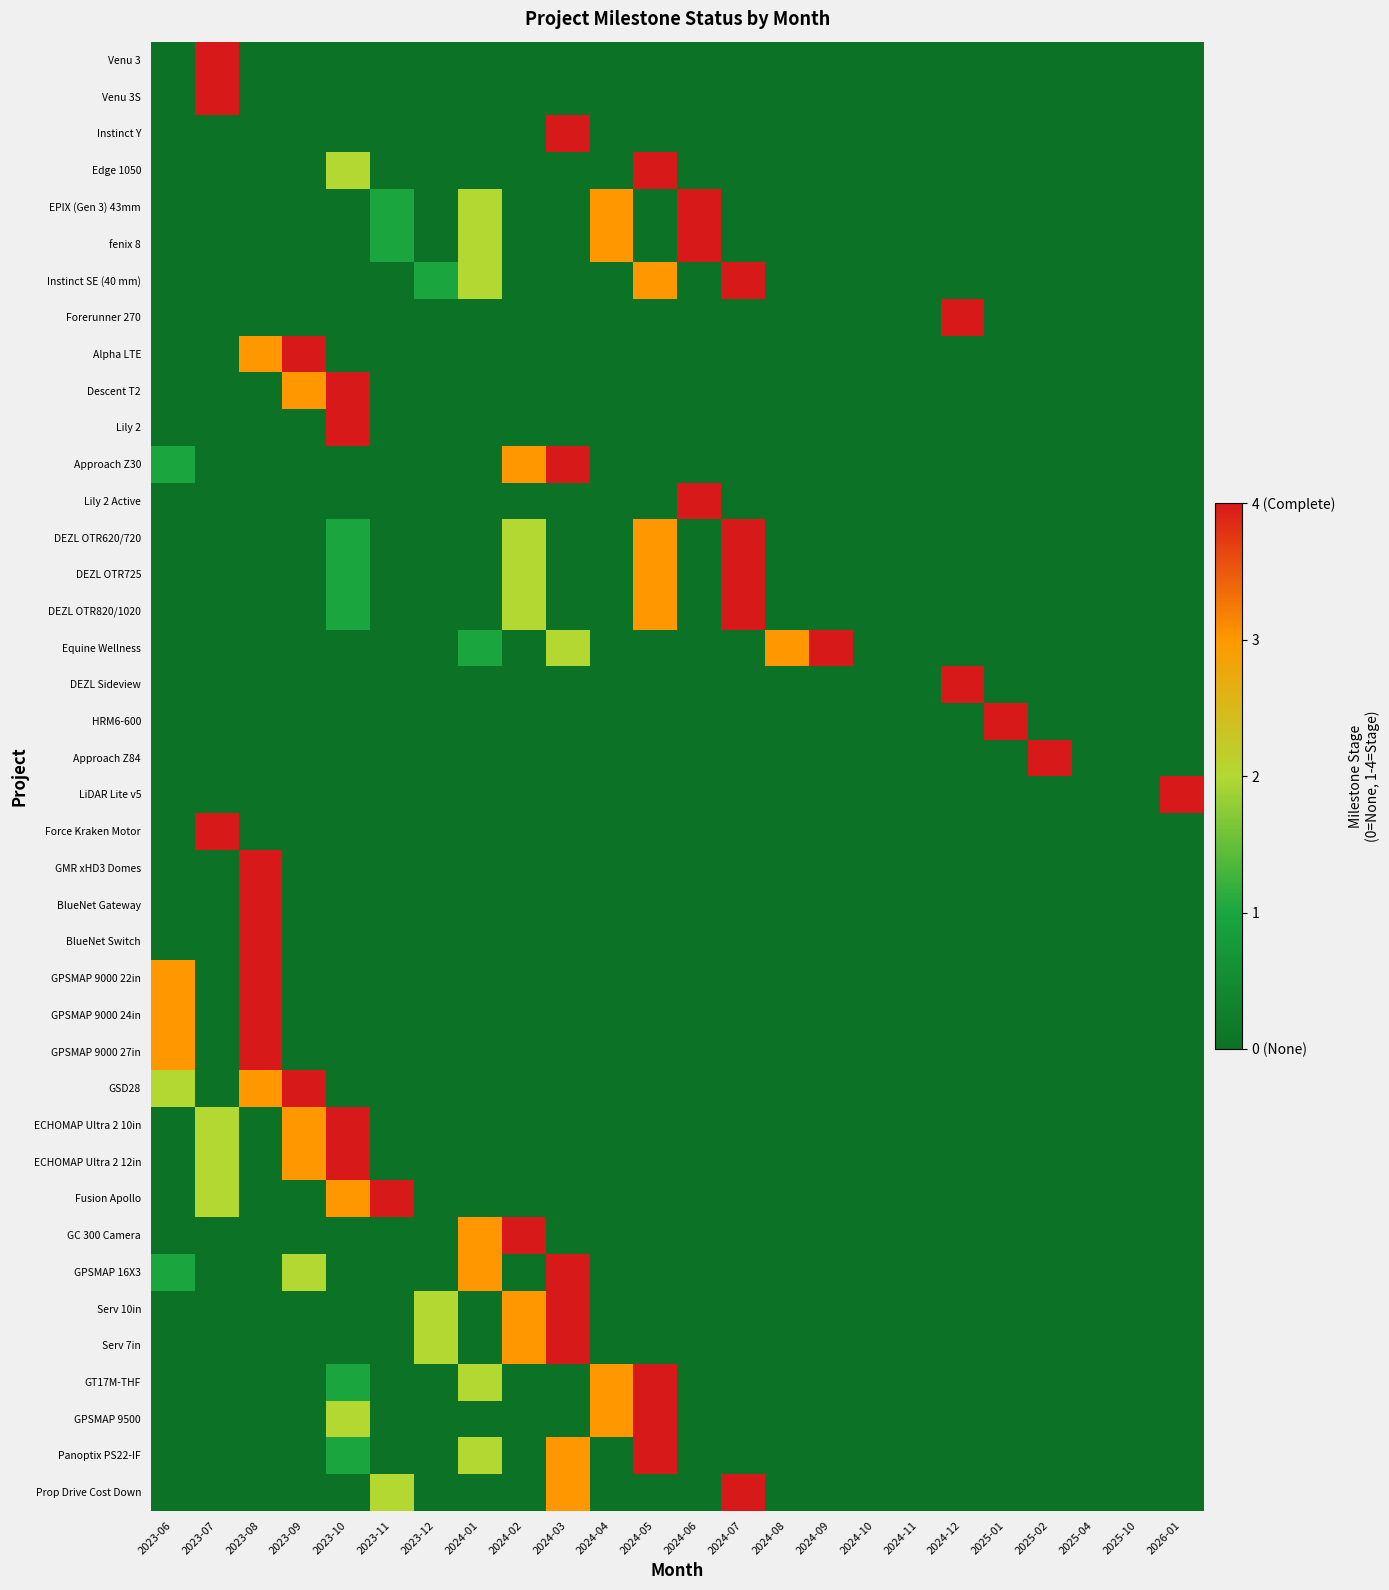

At which category is the sum across all series the highest?

2023-08